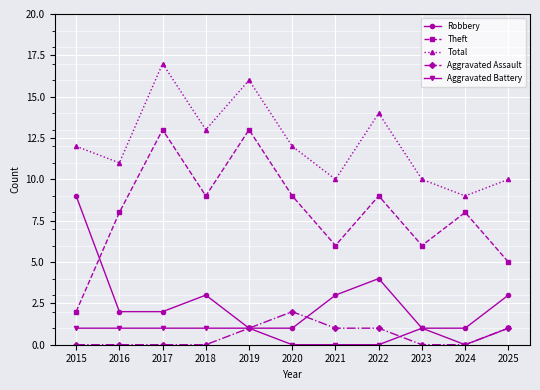

Read the Total value at 2018.

13